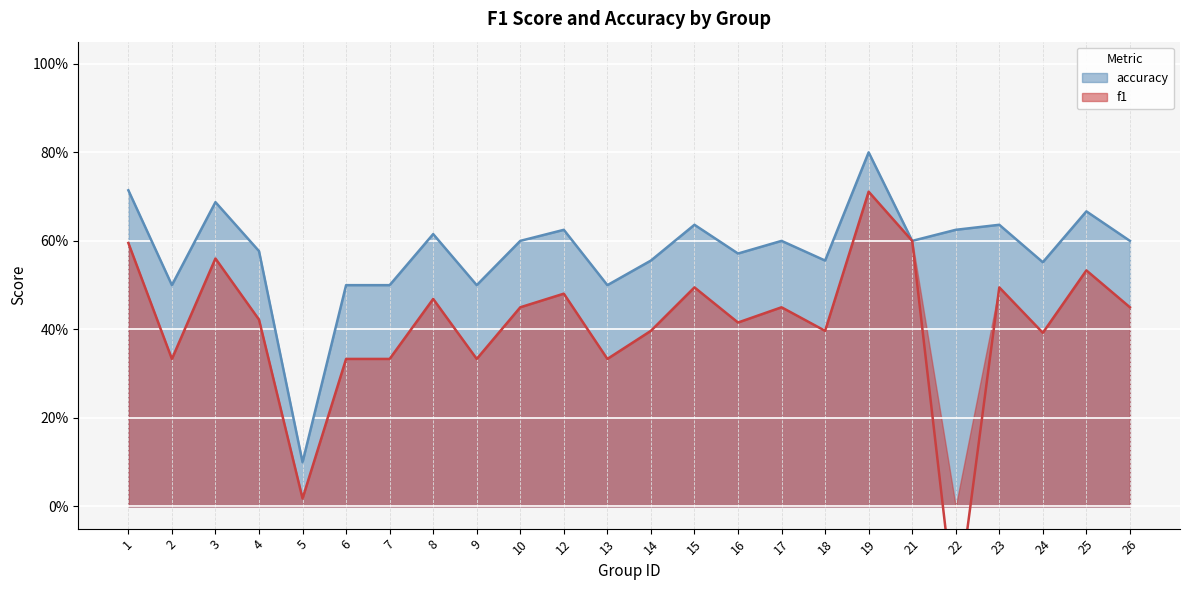

What is the value of the accuracy point at the 13th from the left?

0.6